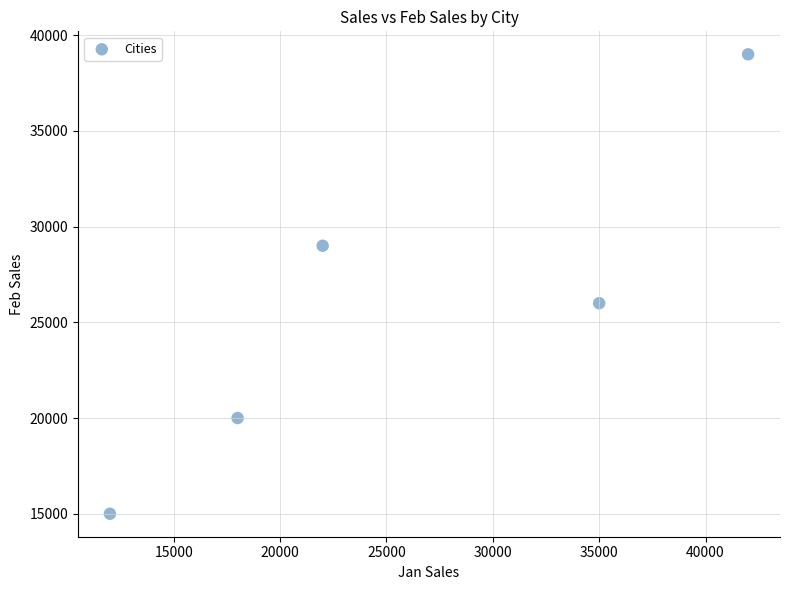

What is the average X value?

25800